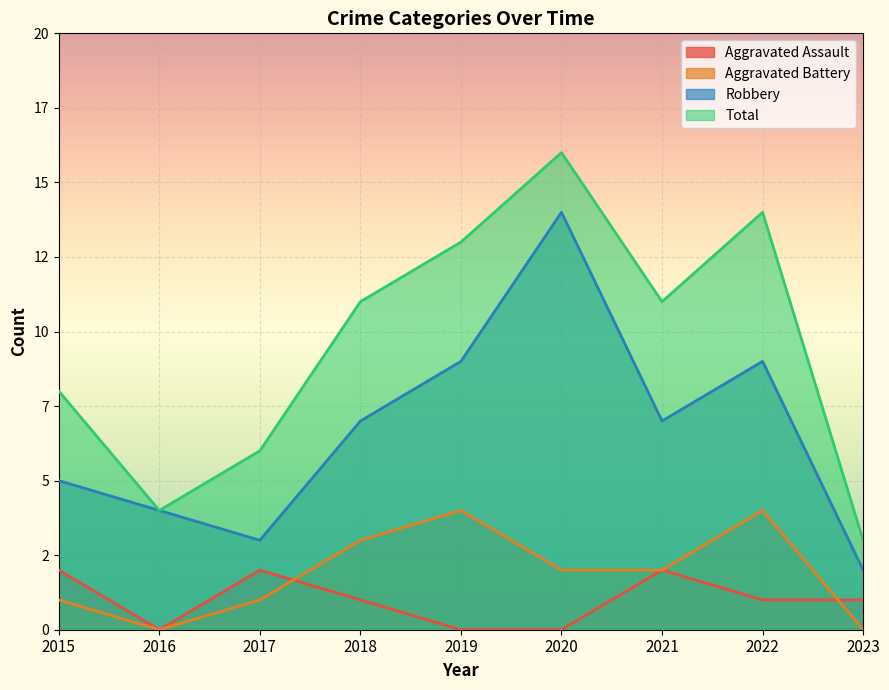

Which category has the highest value across all series?

2020